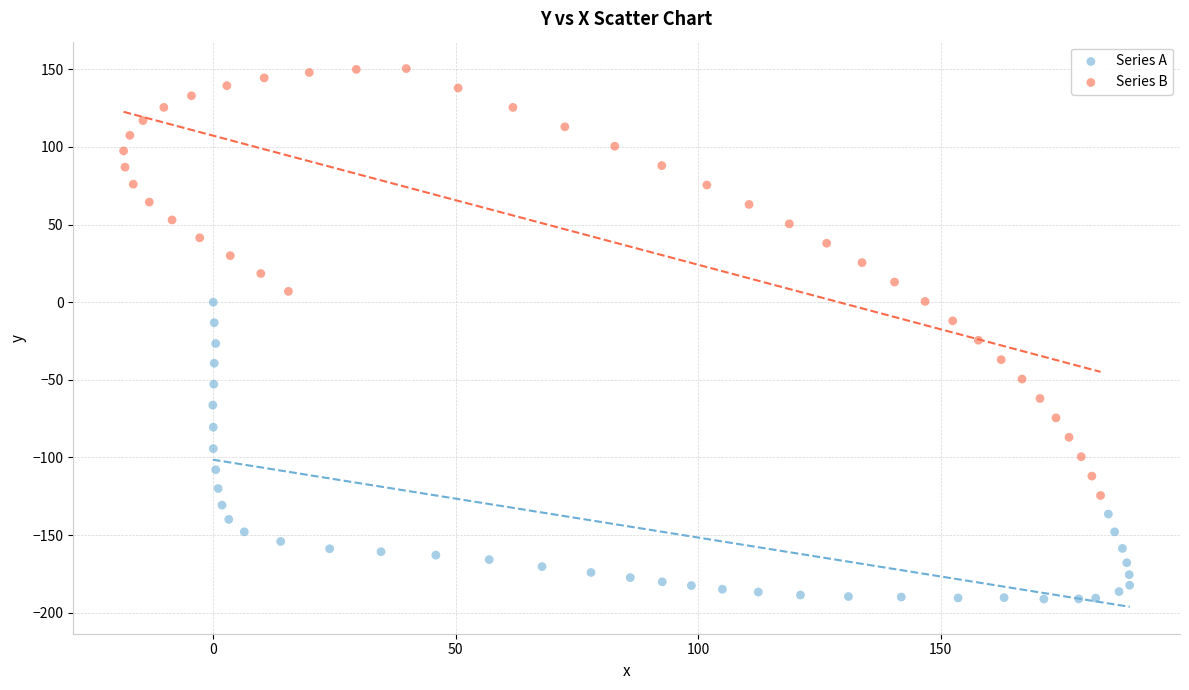

Which series contains the highest Y value?

Series B